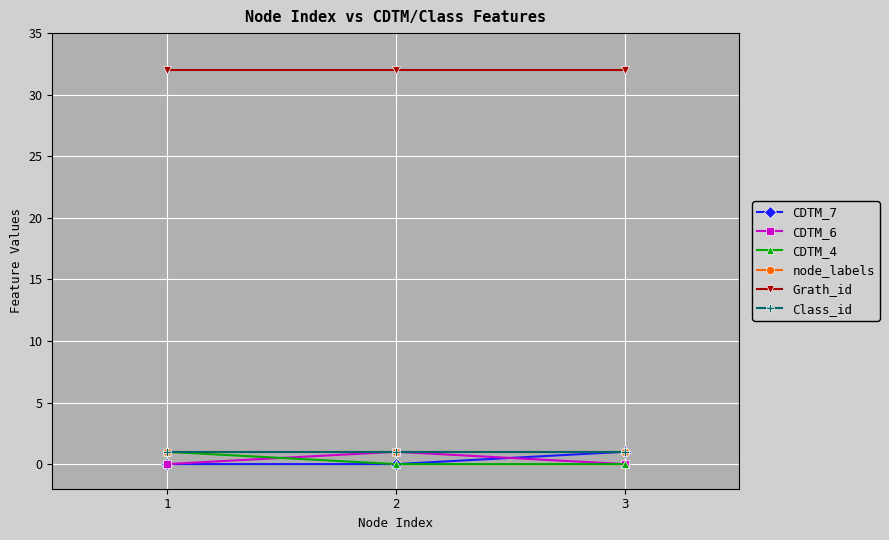

Which series has the largest range (max minus min)?

CDTM_7